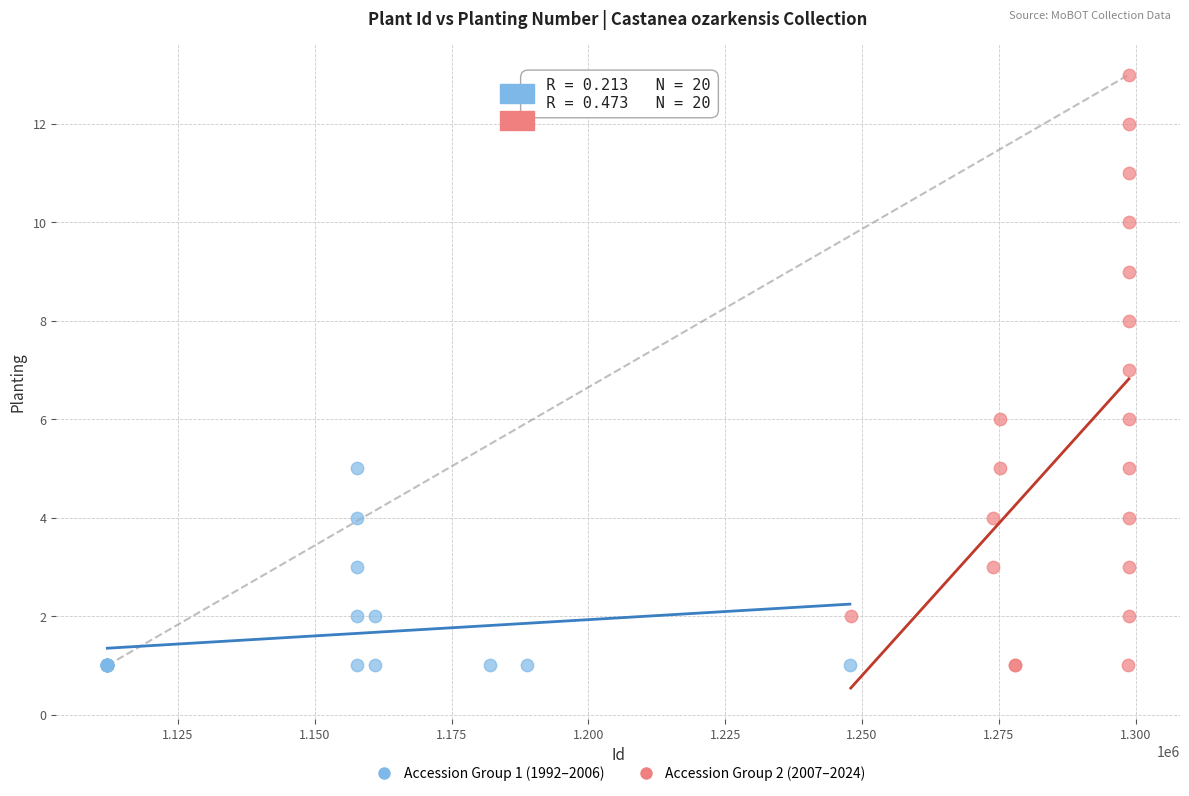

Which series contains the highest Y value?

Accession Group 2 (2007–2024)